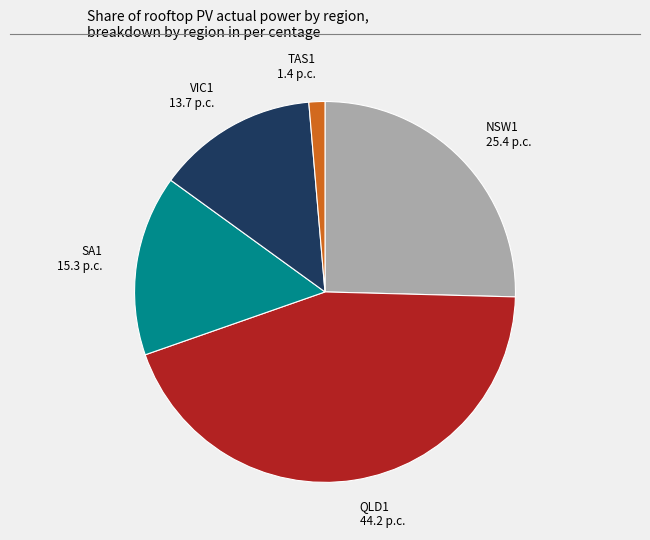

Is QLD1 the majority of the pie?

No